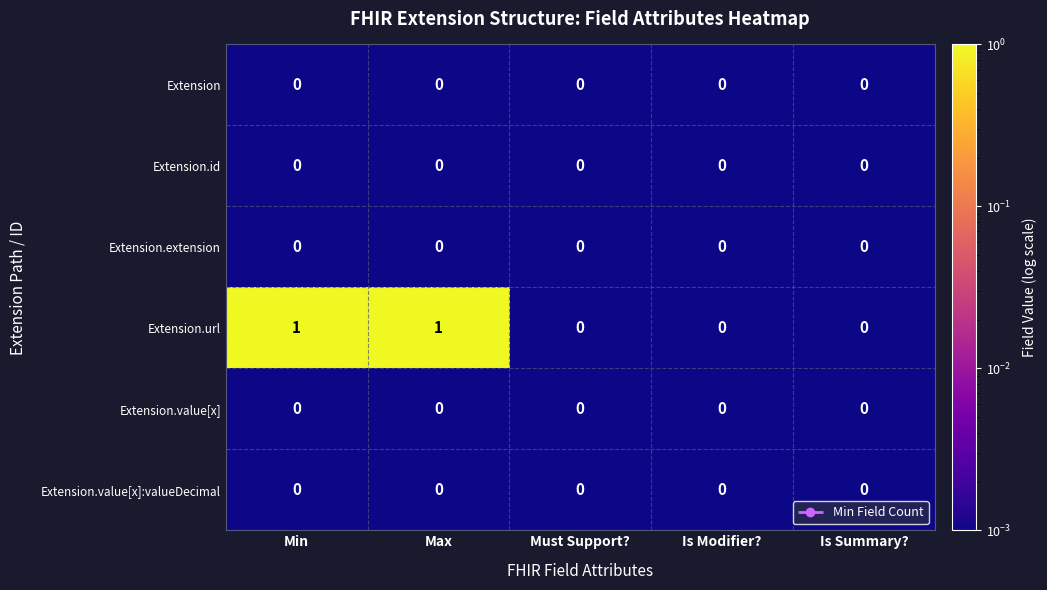

What is the greatest value displayed?

1